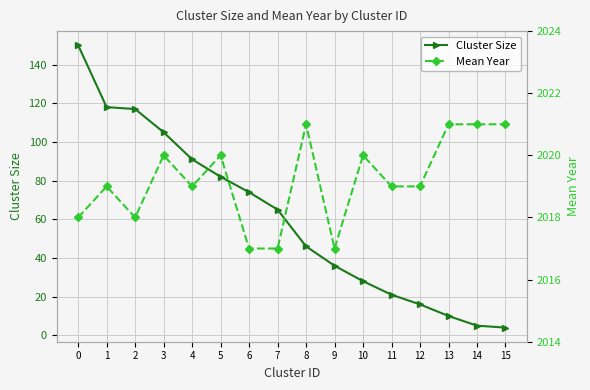

Which category has the lowest value in the Cluster Size series?

15